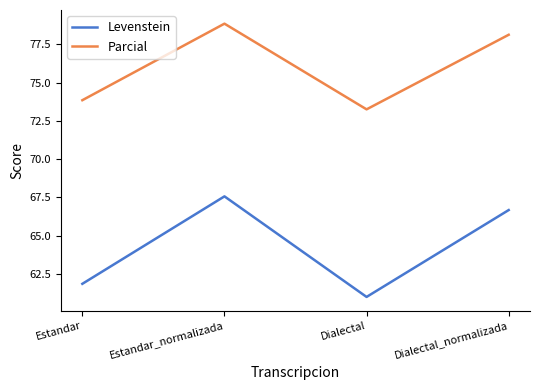

Reading left to right, list all the values displayed in this chart.

Levenstein: Estandar=61.8	Estandar_normalizada=67.6	Dialectal=61.0	Dialectal_normalizada=66.7
Parcial: Estandar=73.9	Estandar_normalizada=78.9	Dialectal=73.3	Dialectal_normalizada=78.1